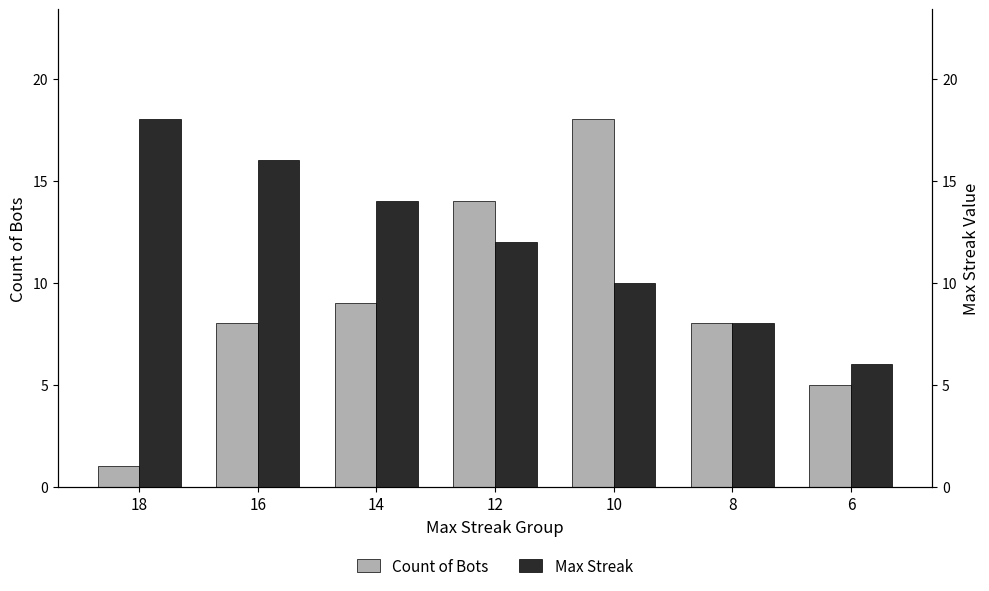

Is it true that Max Streak equals 14 at 14?

True